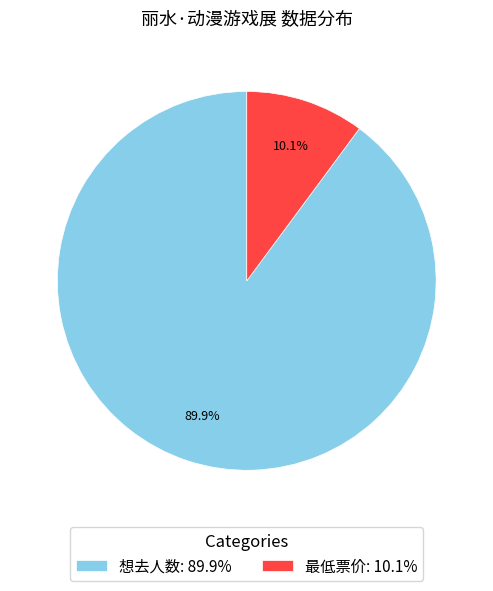

To the nearest percent, what portion does 想去人数 represent?

90%